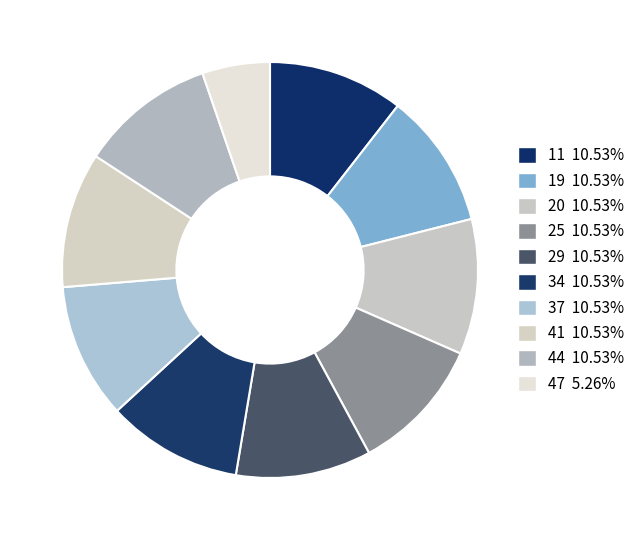

How many slices are in this pie chart?

10